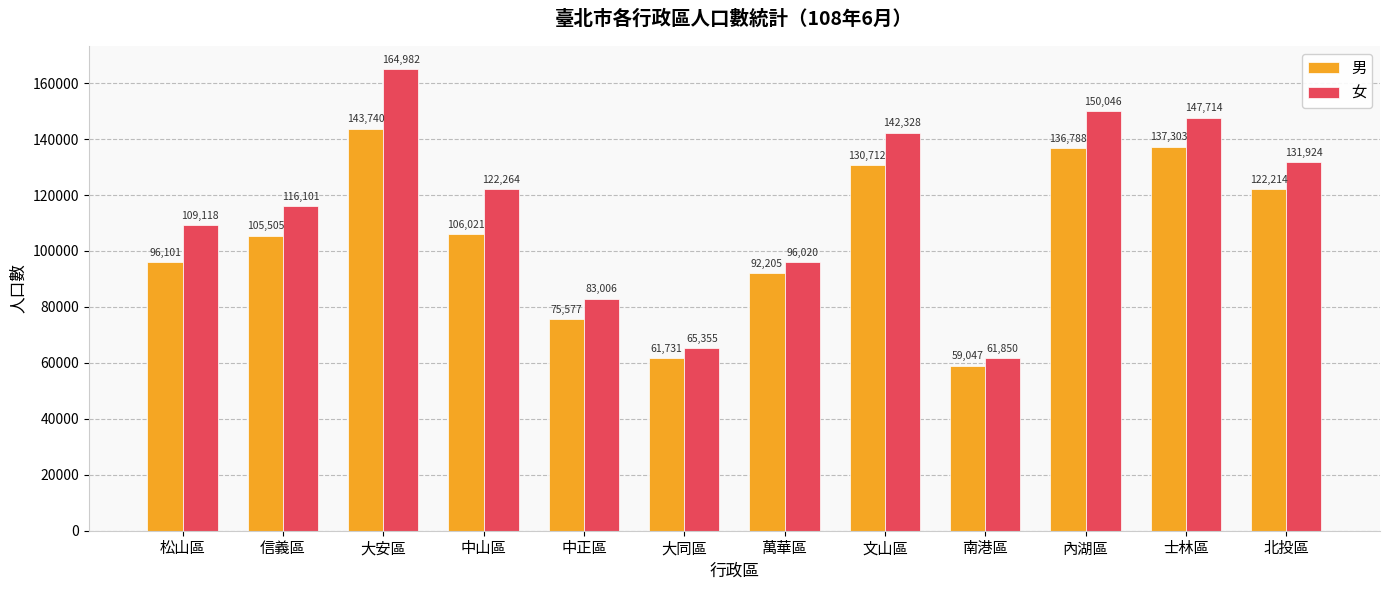

Is the value of 女 at 北投區 greater than the value of 男 at 信義區?

Yes